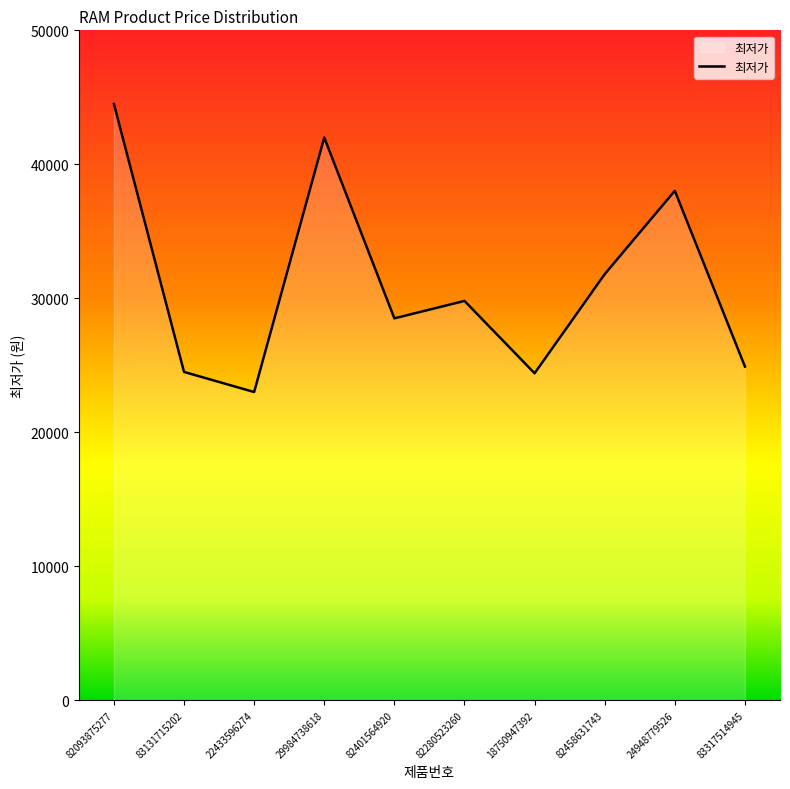

Does the chart display data point markers on the line(s)?

No